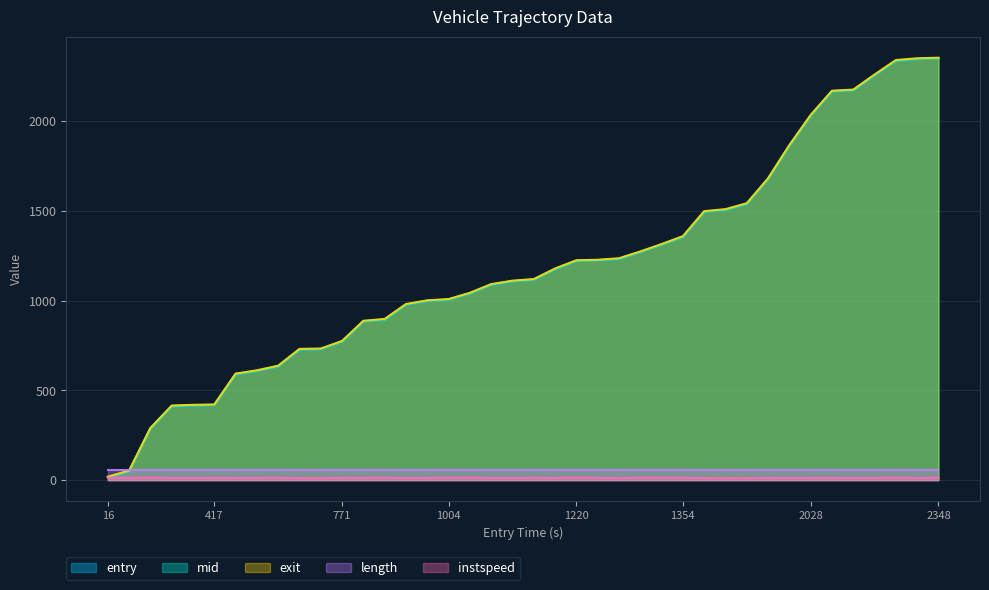

How many interior local peaks does the instspeed series have?

12